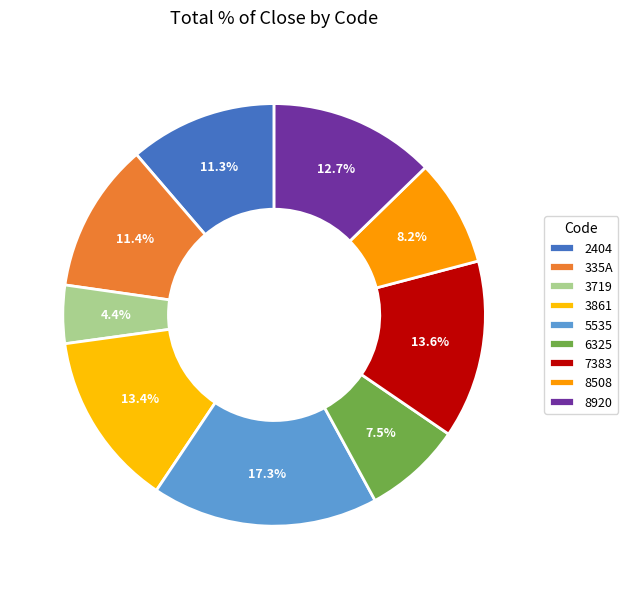

Is there any slice that represents more than half of the pie?

No